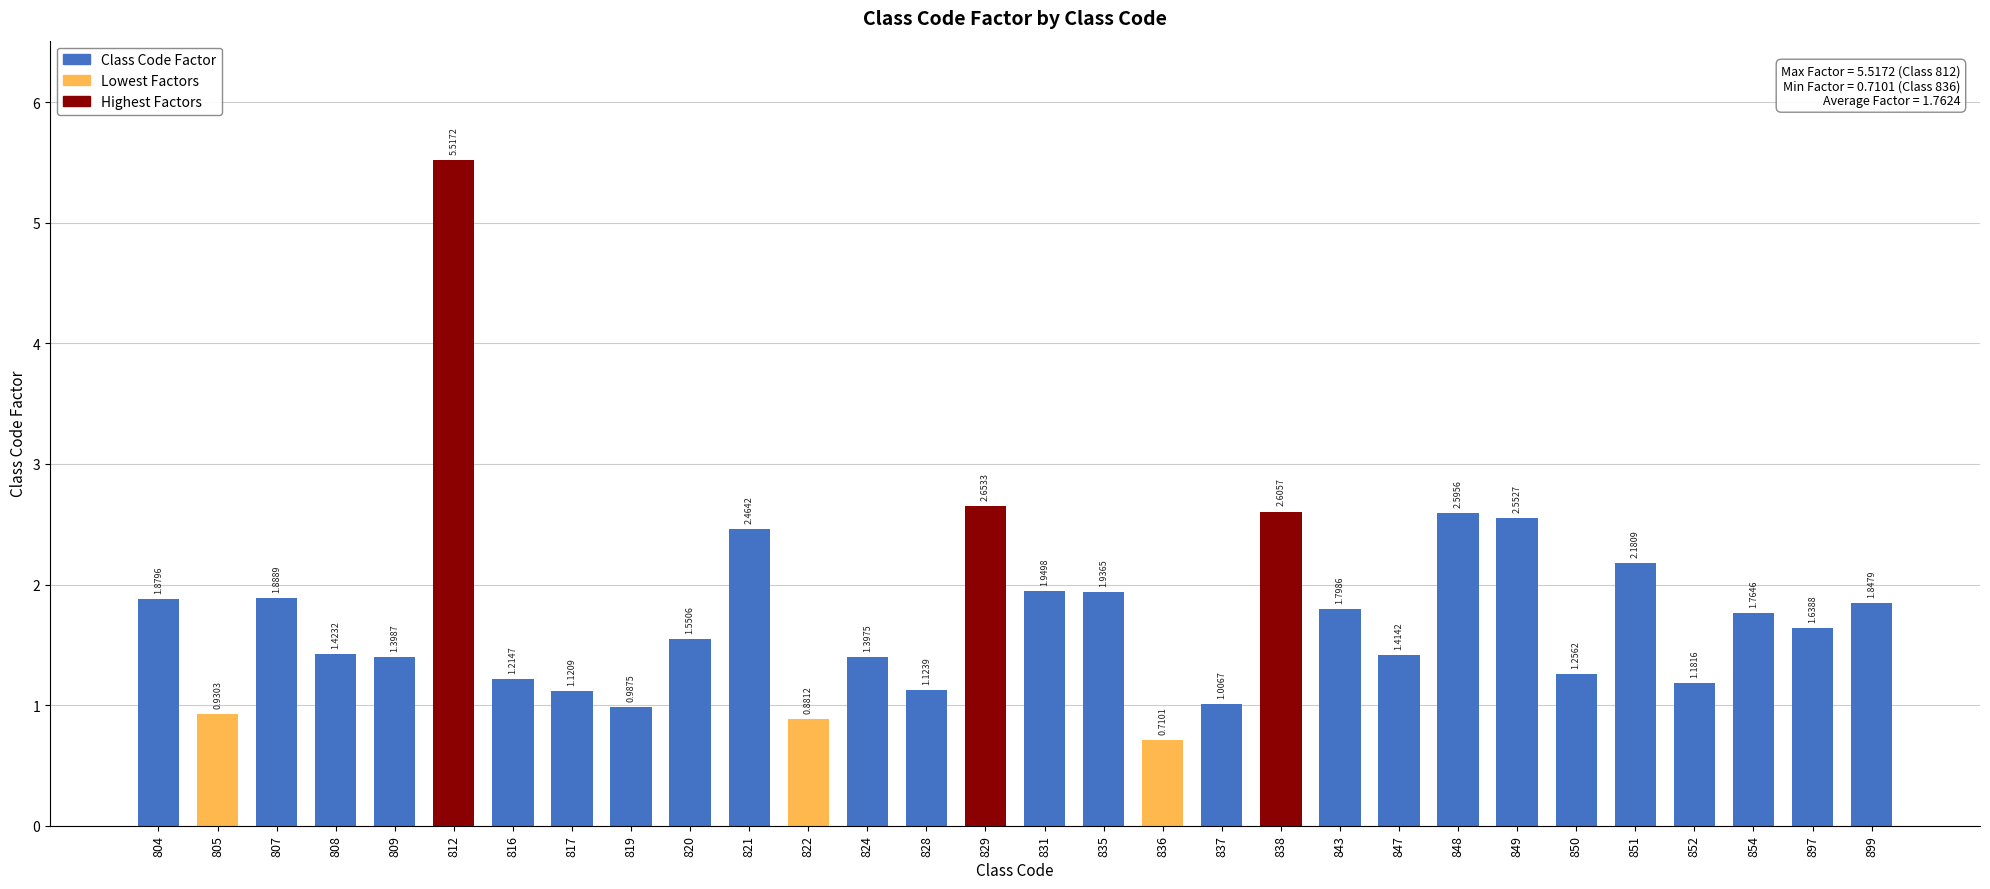

Does the chart contain any negative values?

No